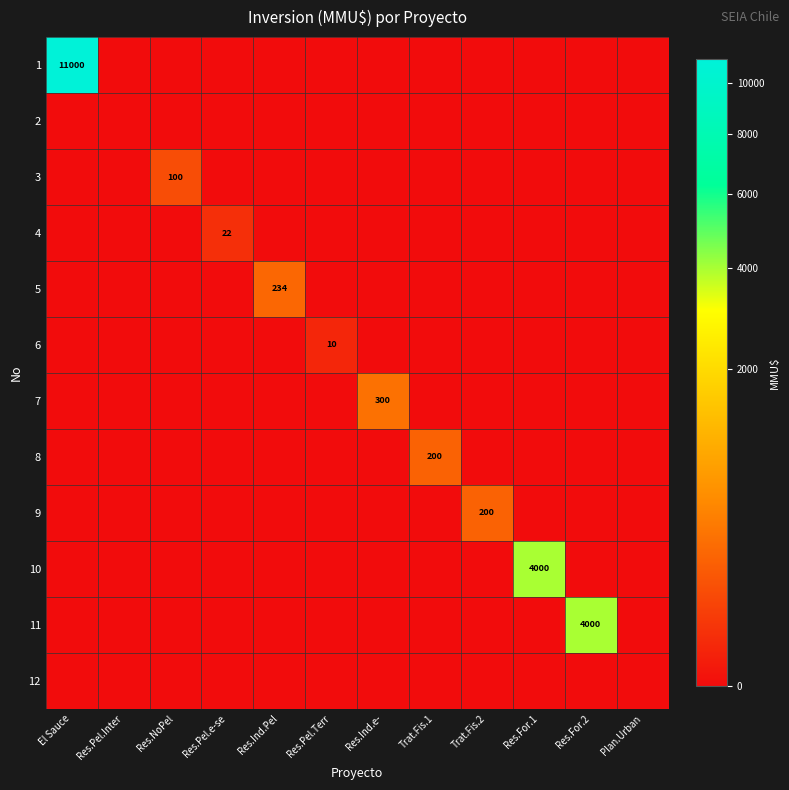

Between Res.Ind.e- and El Sauce, which is larger?

El Sauce